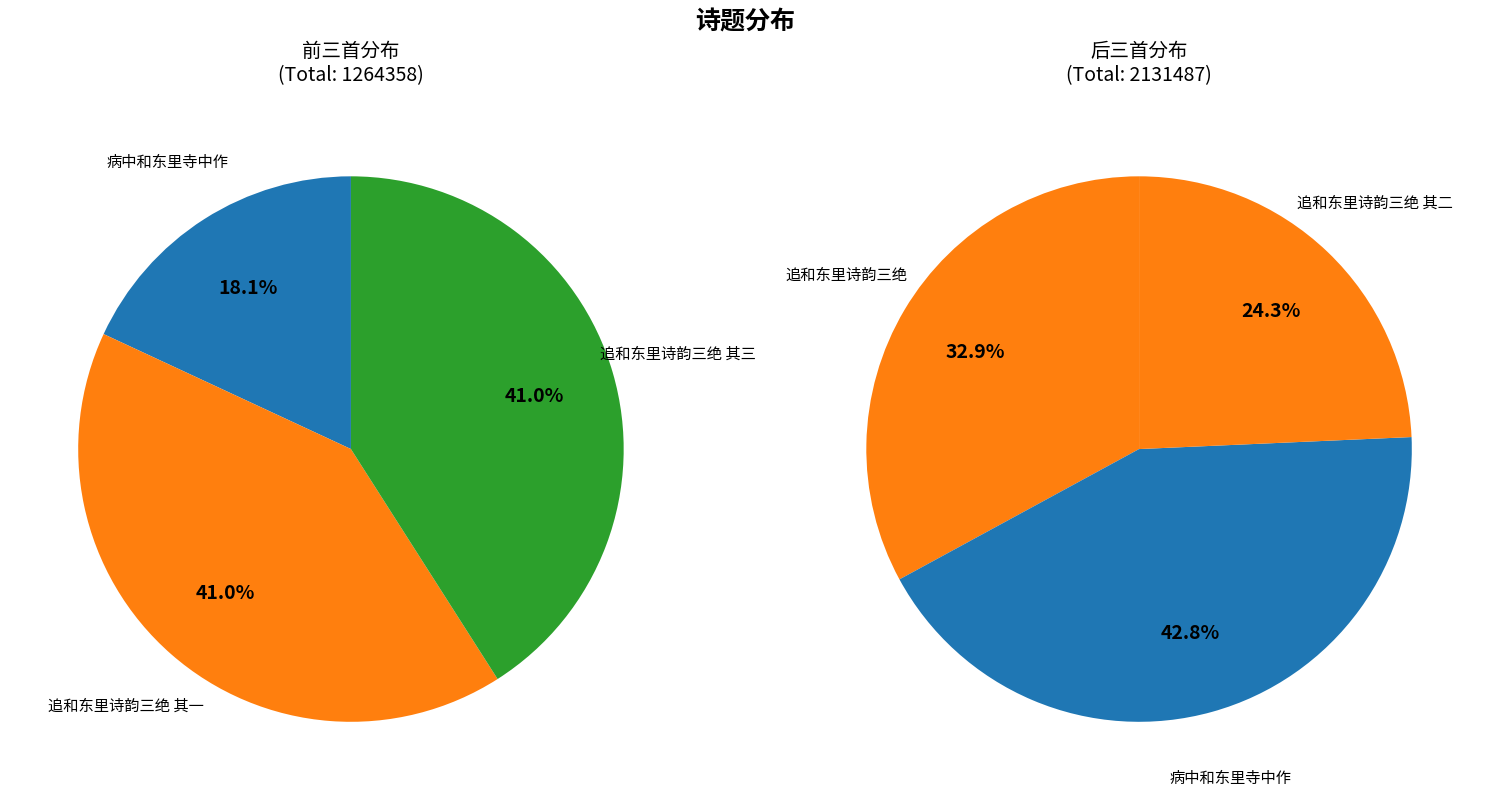

Is it true that 追和东里诗韵三绝 is 10% of the pie?

False